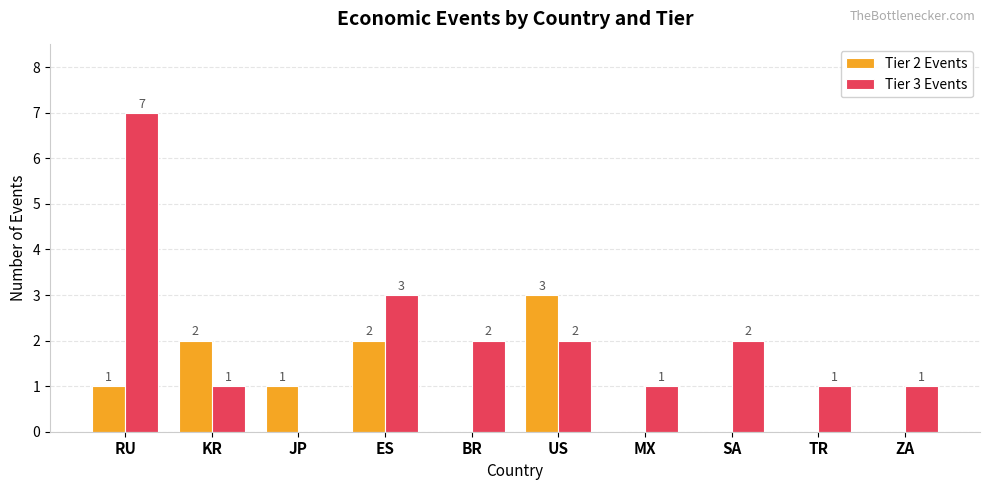

What is the sum of all Tier 2 Events values?

9